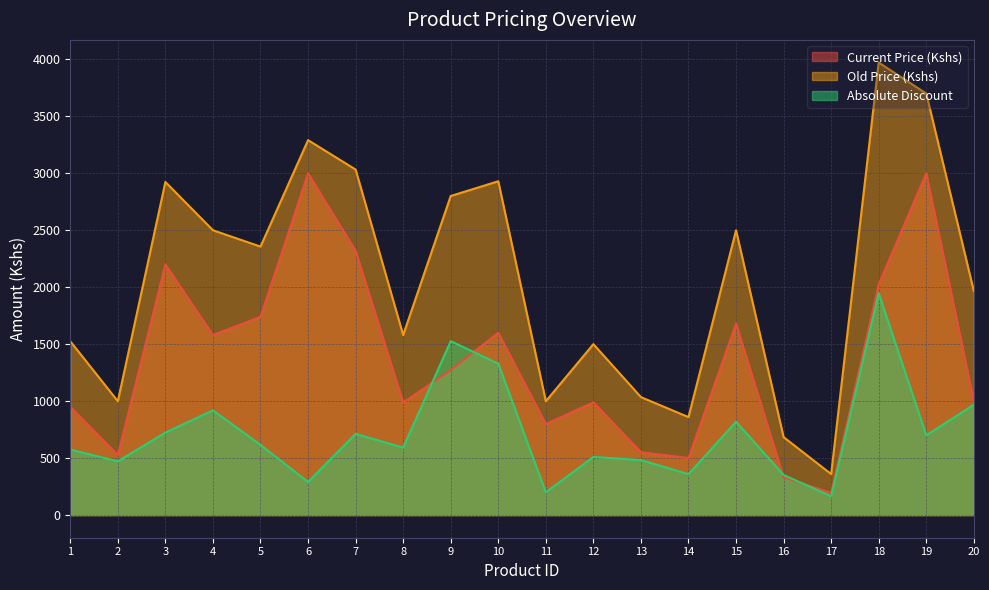

What is the sum of the Absolute Discount values at 4 and 17?

1084